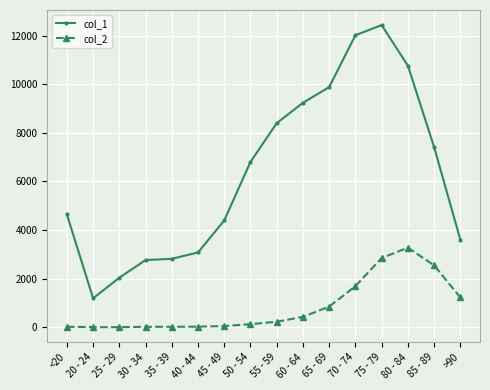

How many data points in col_2 are less than 227?

8